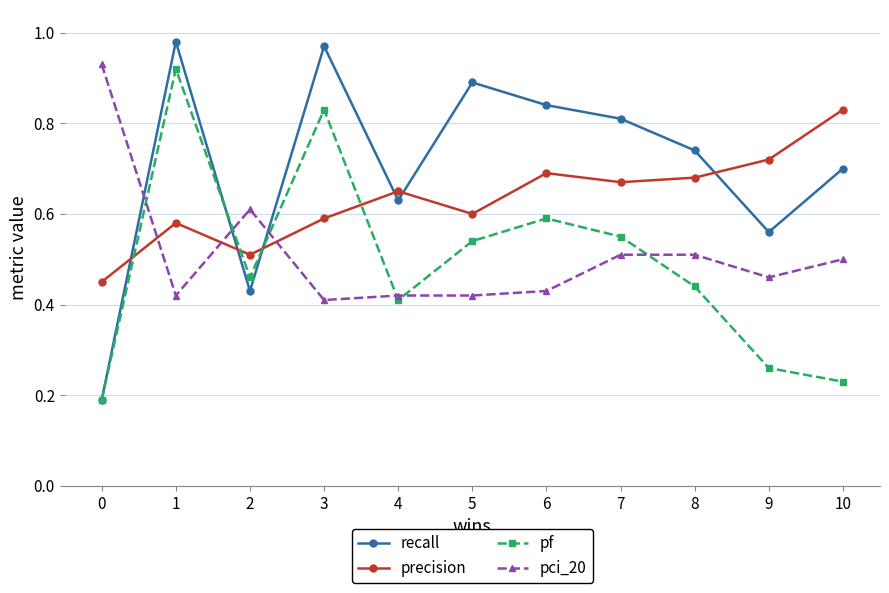

How many intersections are there between precision and pf?

4